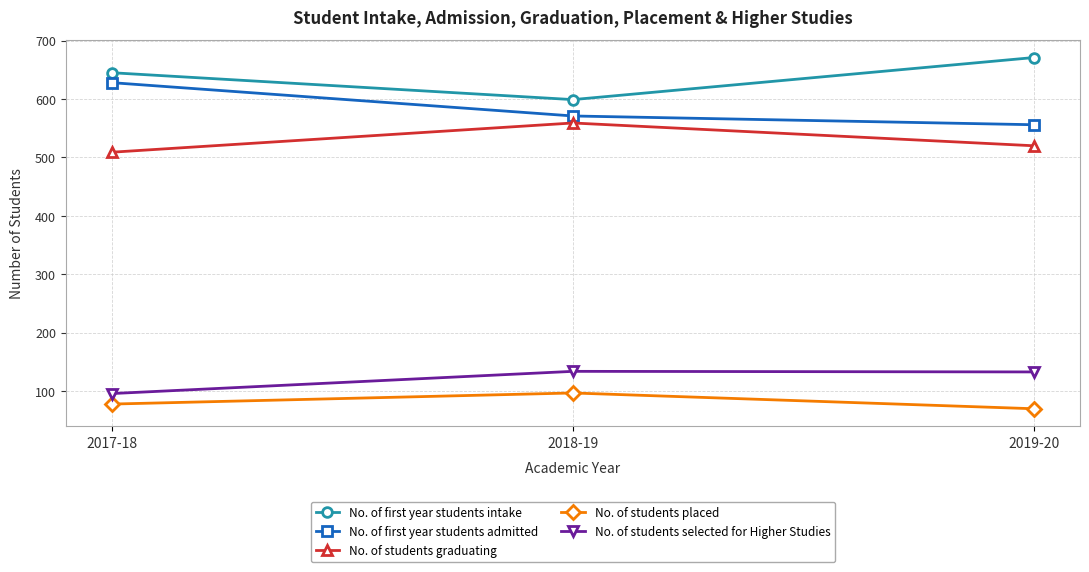

What is the label of the 2nd point from the left?

2018-19